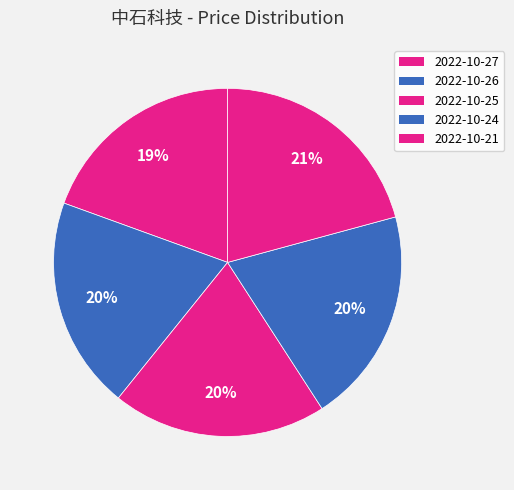

True or false: 2022-10-24 accounts for 20% of the total.

True